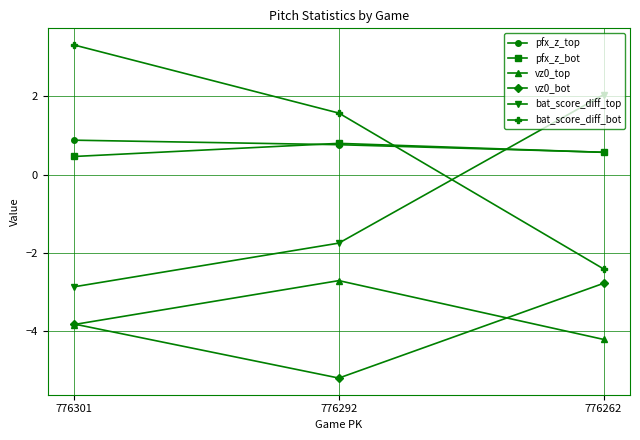

Is the value of pfx_z_top at 776301 greater than the value of vz0_top at 776301?

Yes